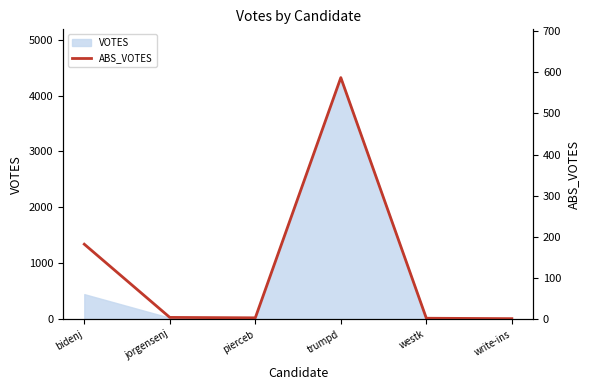

List the labels in order of value, smallest first.

write-ins, westk, pierceb, jorgensenj, bidenj, trumpd